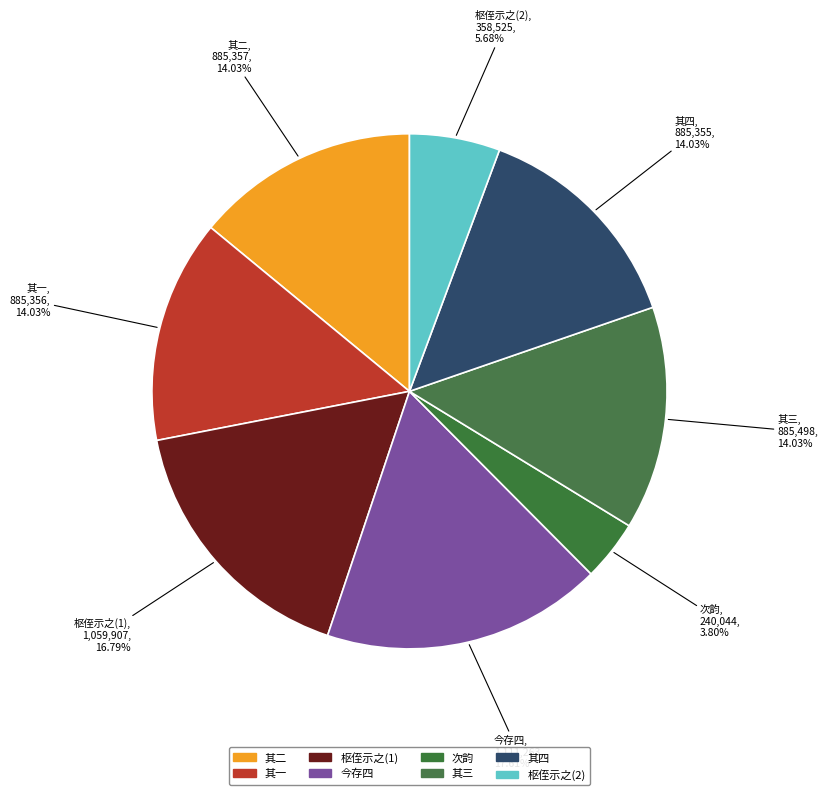

Does 其四 account for over 50% of the chart?

No